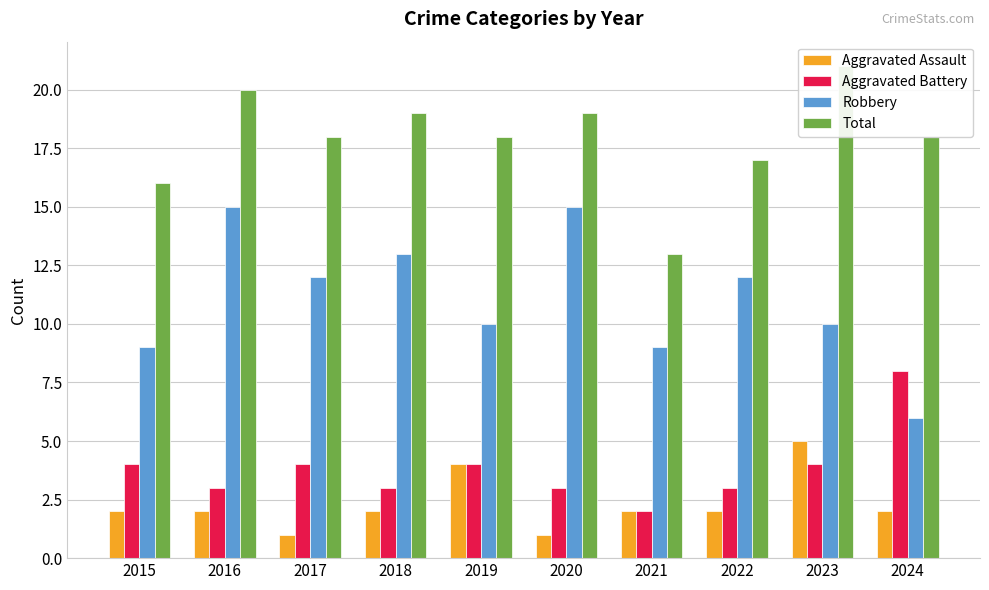

Is the value of Aggravated Battery at 2023 greater than the value of Total at 2018?

No